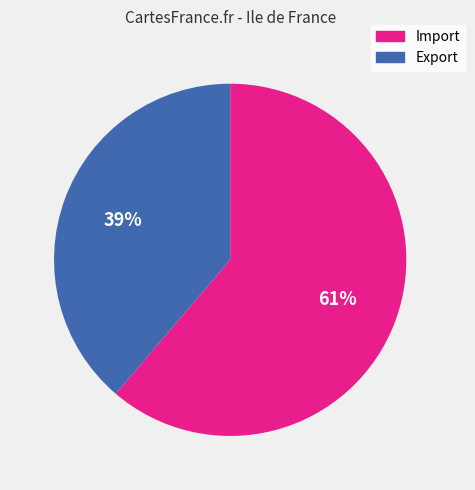

Is there a majority slice in this chart?

Yes